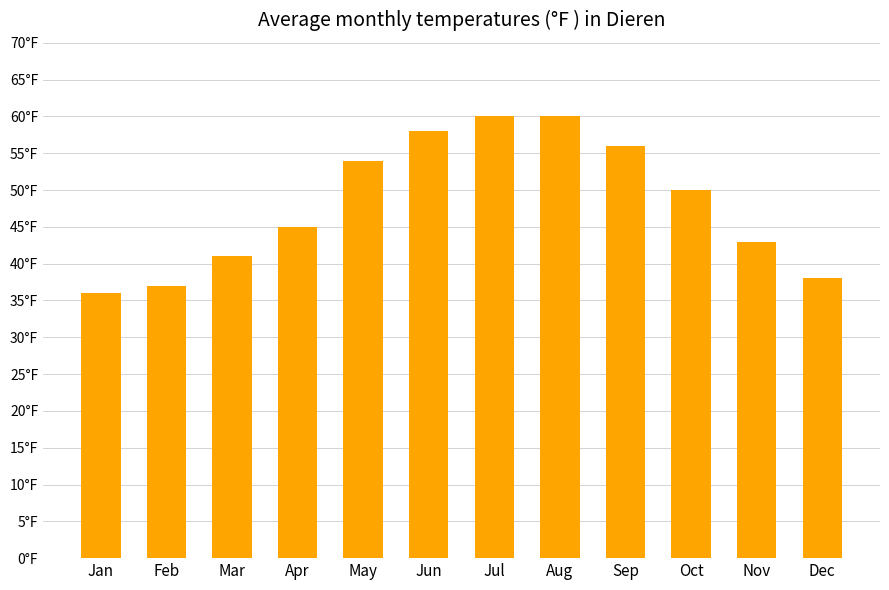

What is the sum of the values at Jul and Sep?

116